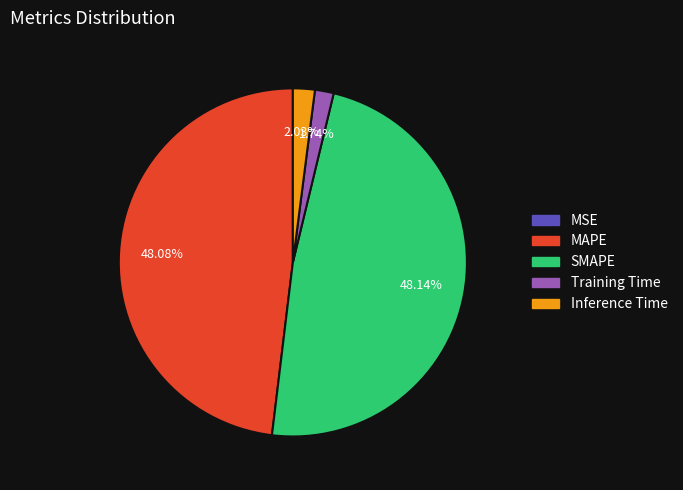

Is the sum of MAPE and SMAPE greater than half?

Yes